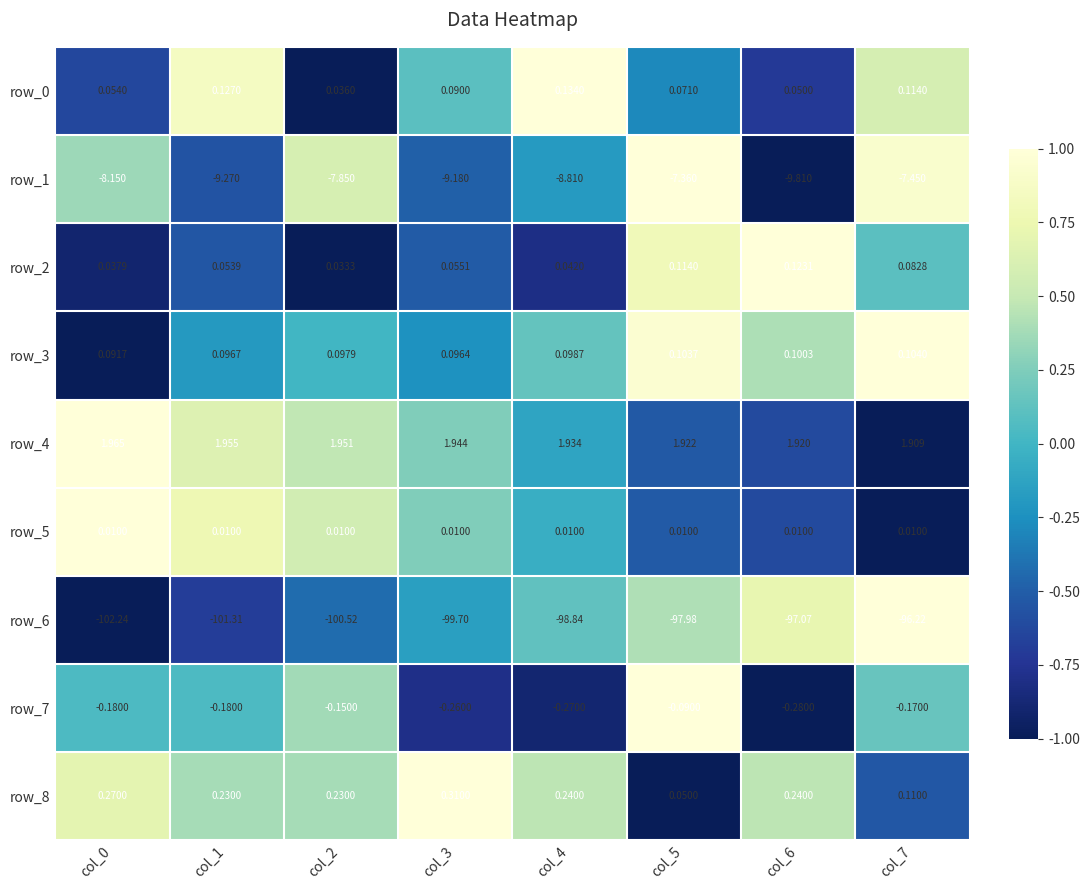

What is the sum of the row_1 values at col_2 and col_3?

-17.0